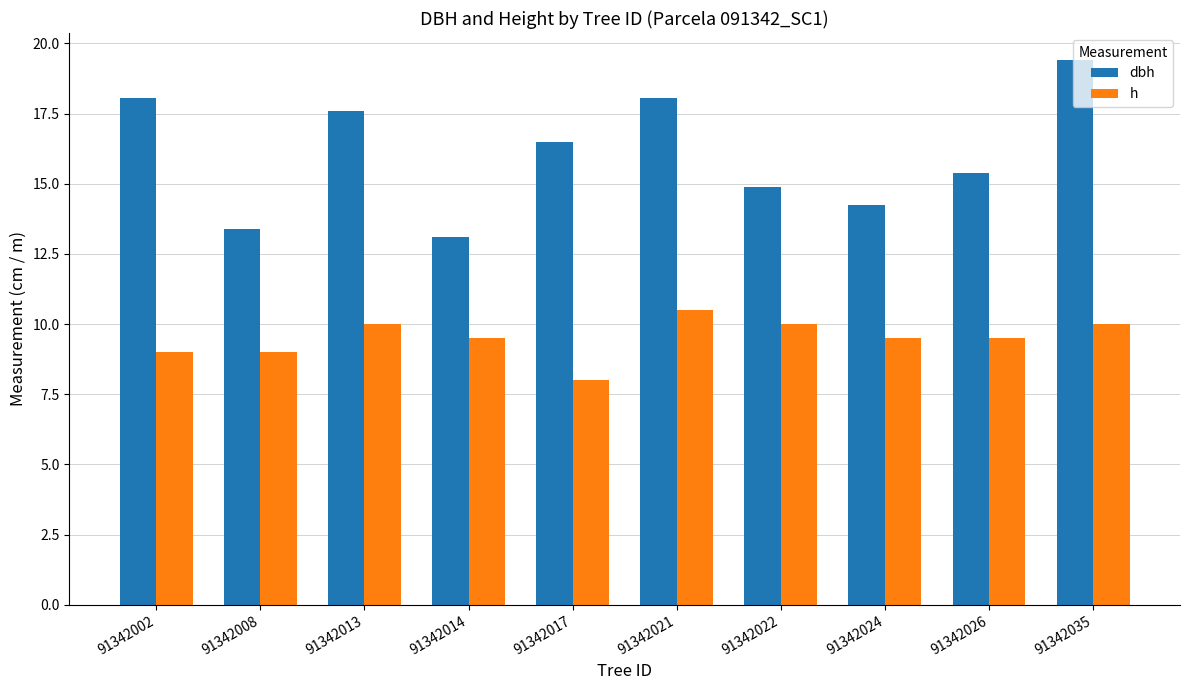

What is the value of the dbh bar at the 6th from the left?

18.1